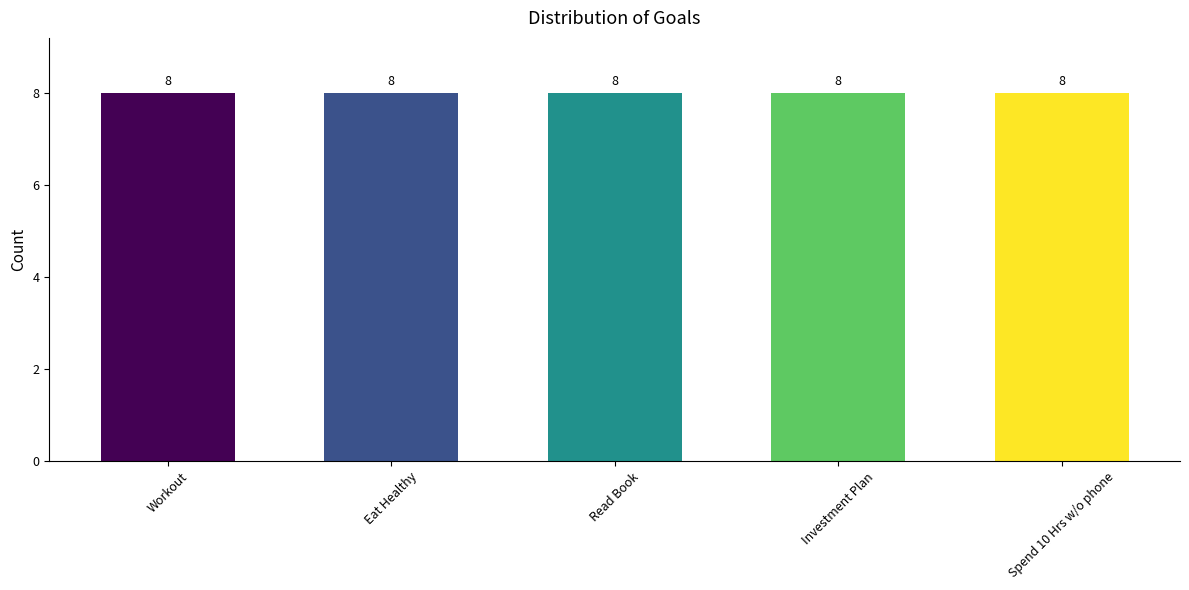

Count the number of data series in this chart.

1